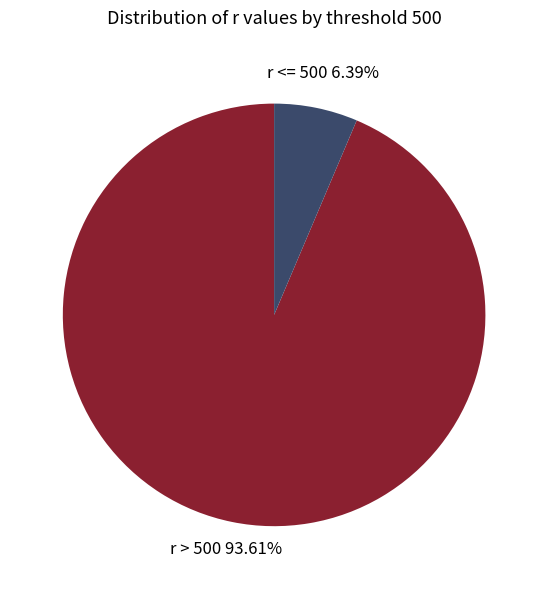

Count the number of slices in the pie.

2